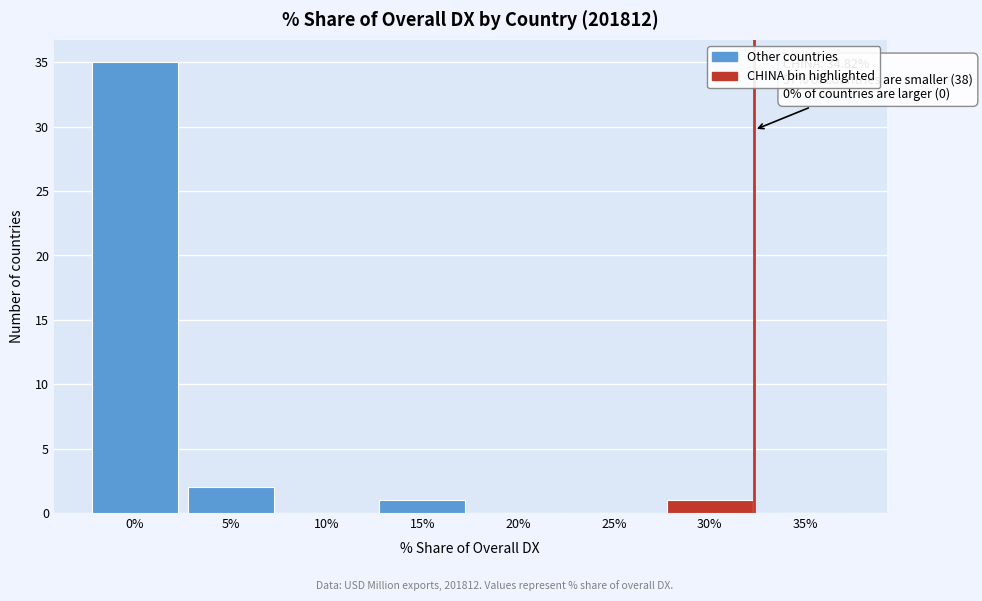

Reading right to left, transcribe all the data shown in this chart.

35%=0	30%=1	25%=0	20%=0	15%=1	10%=0	5%=2	0%=35